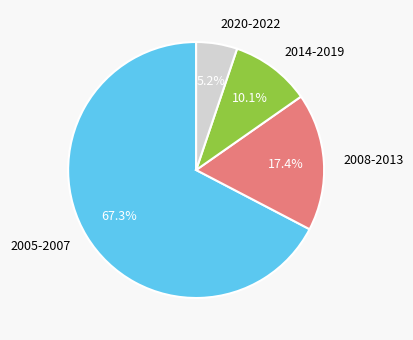

Rank the categories by value from lowest to highest.

2020-2022, 2014-2019, 2008-2013, 2005-2007